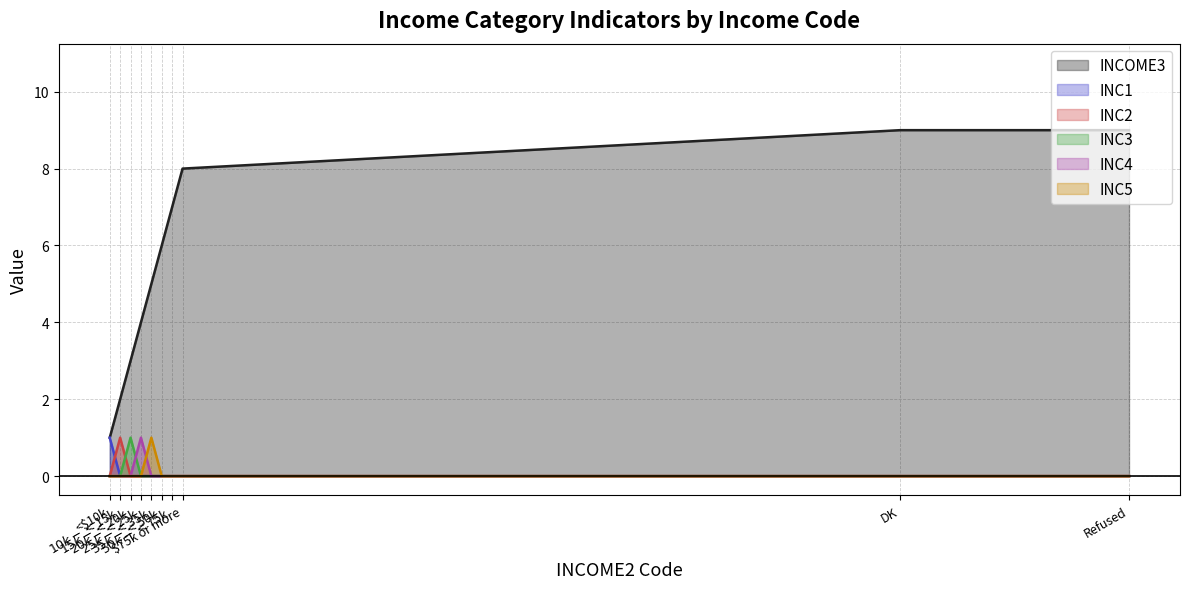

Which series has the largest range (max minus min)?

INCOME3